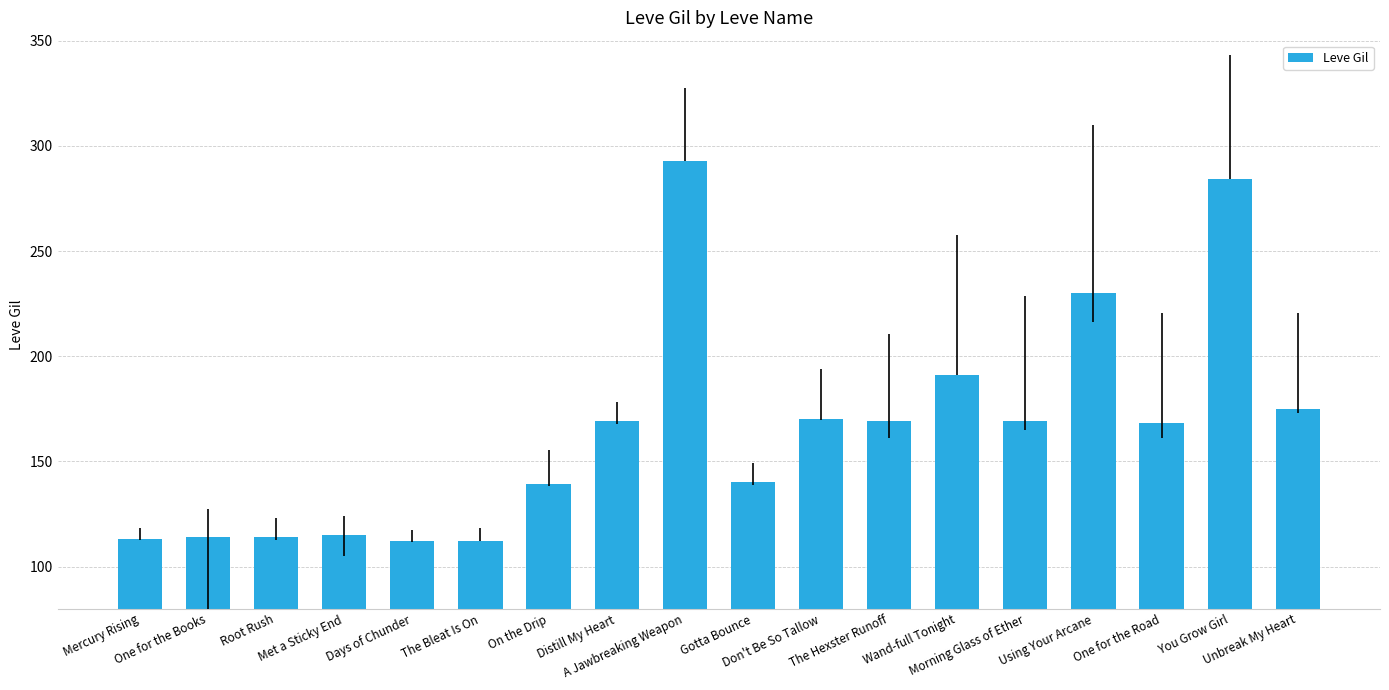

What is the smallest value displayed?

112